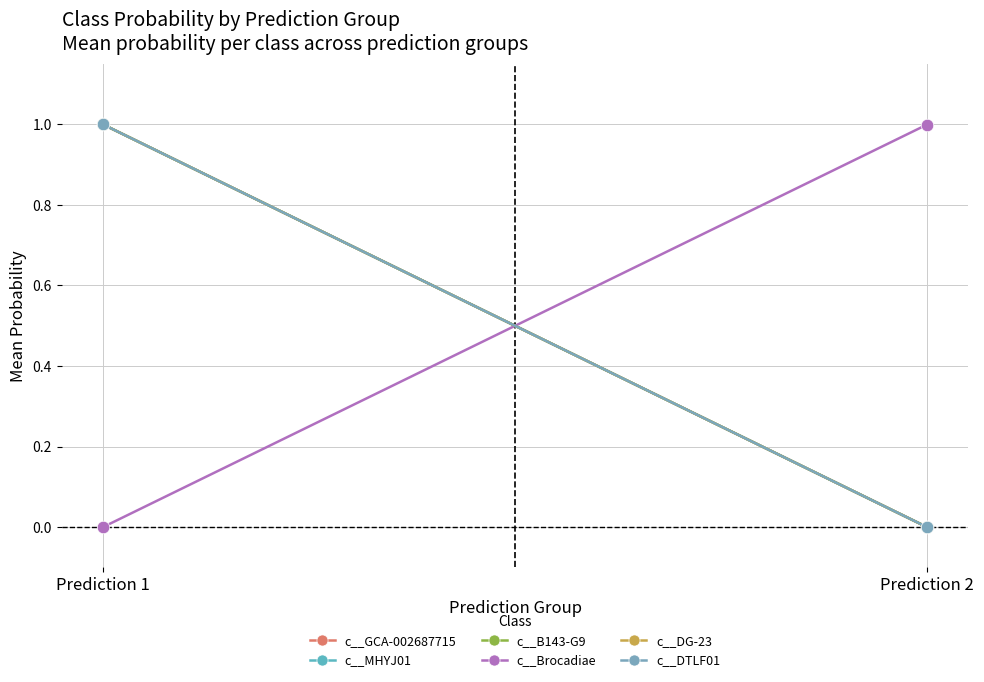

How many lines are shown in the chart?

6